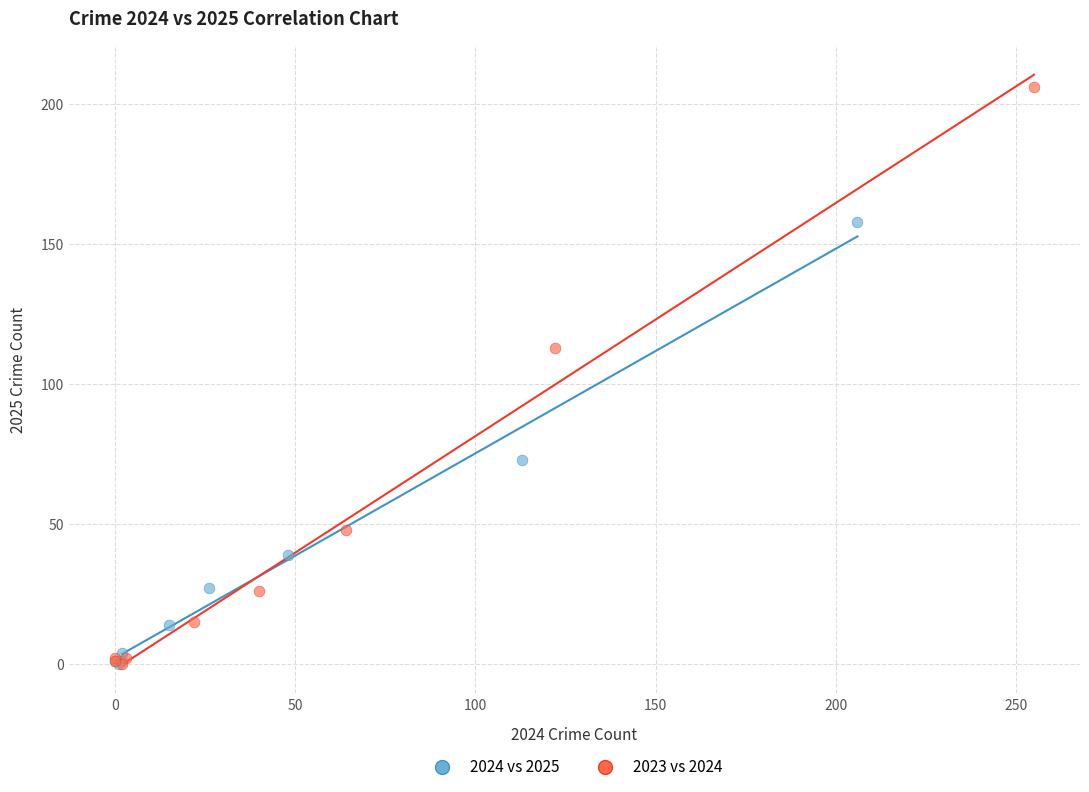

Which series has the widest spread of Y values?

2023 vs 2024